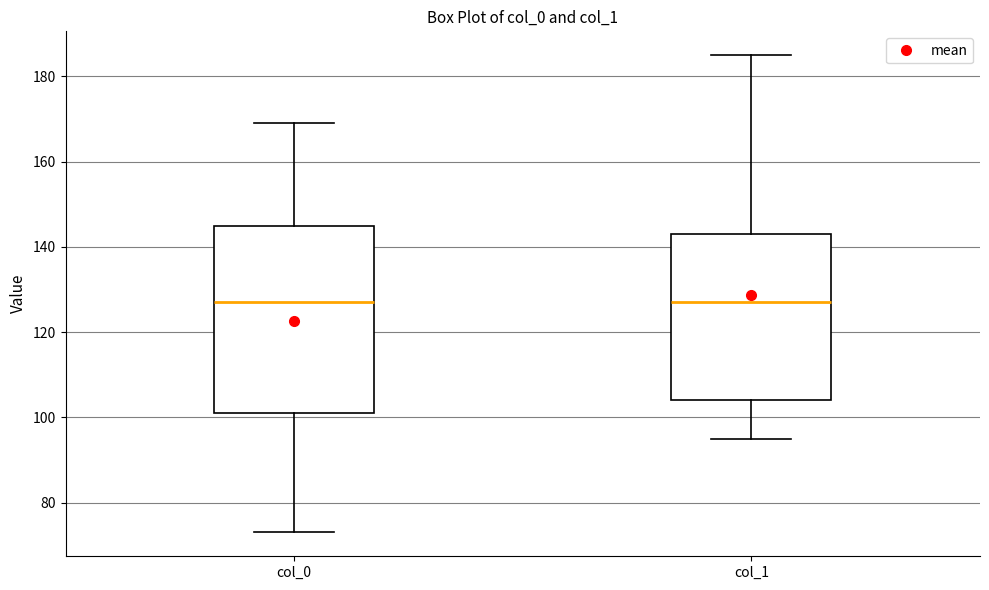

Comparing the boxes themselves (not the whiskers), which one is the tallest?

col_0